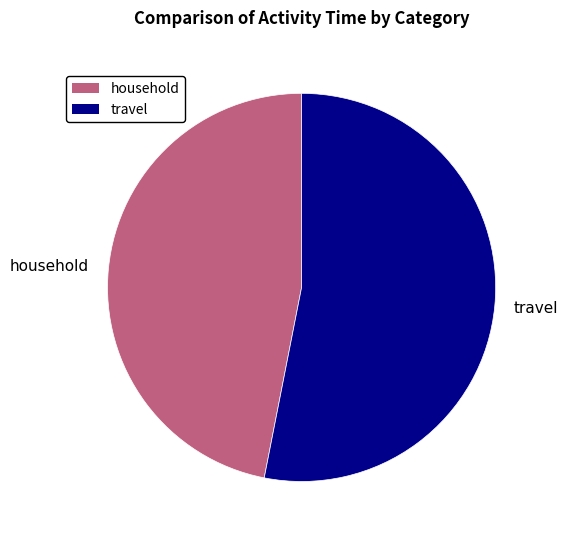

What is the smallest slice in the pie chart?

household